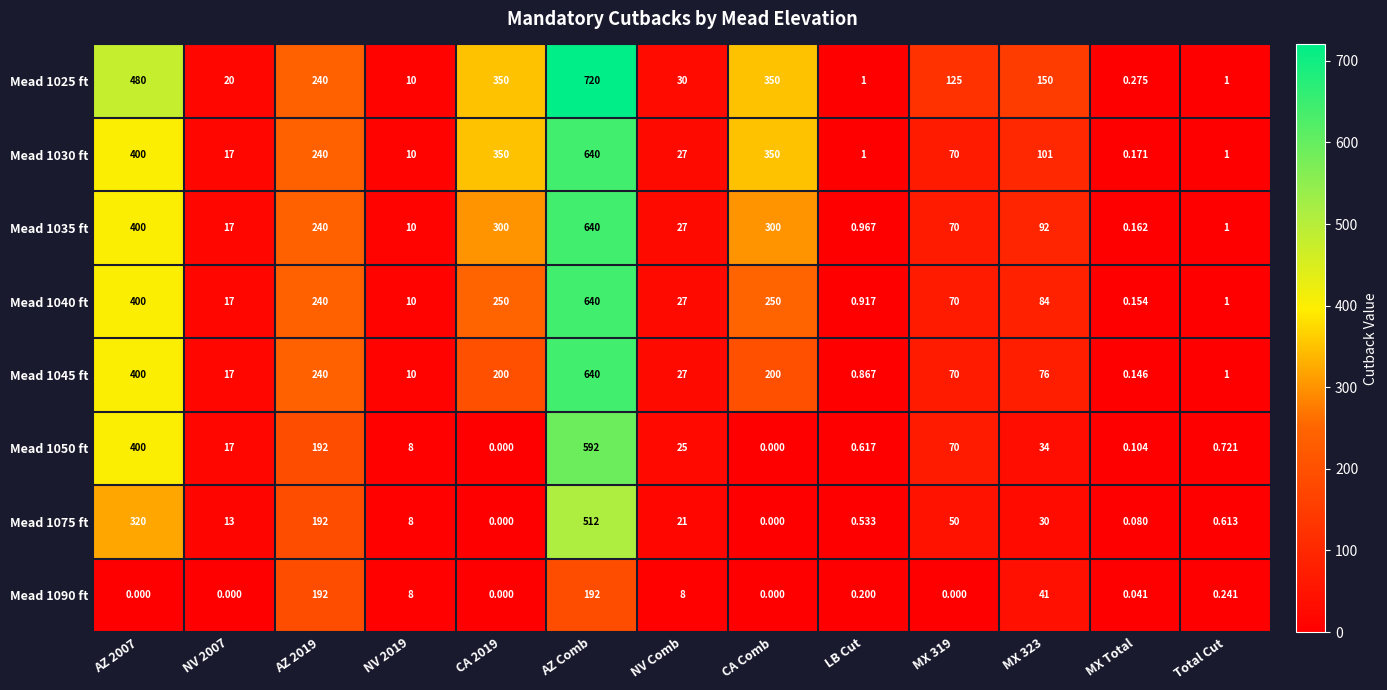

At which label does Mead 1045 ft reach its minimum?

MX Total